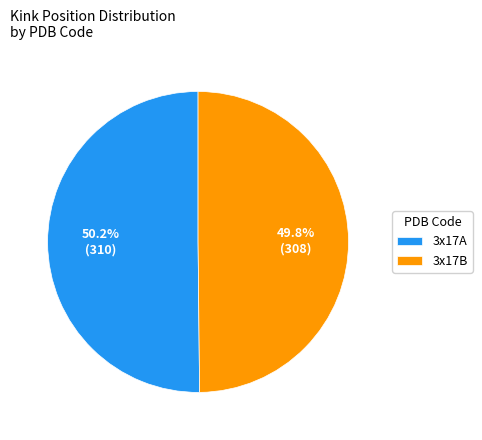

How many segments does this pie chart have?

2